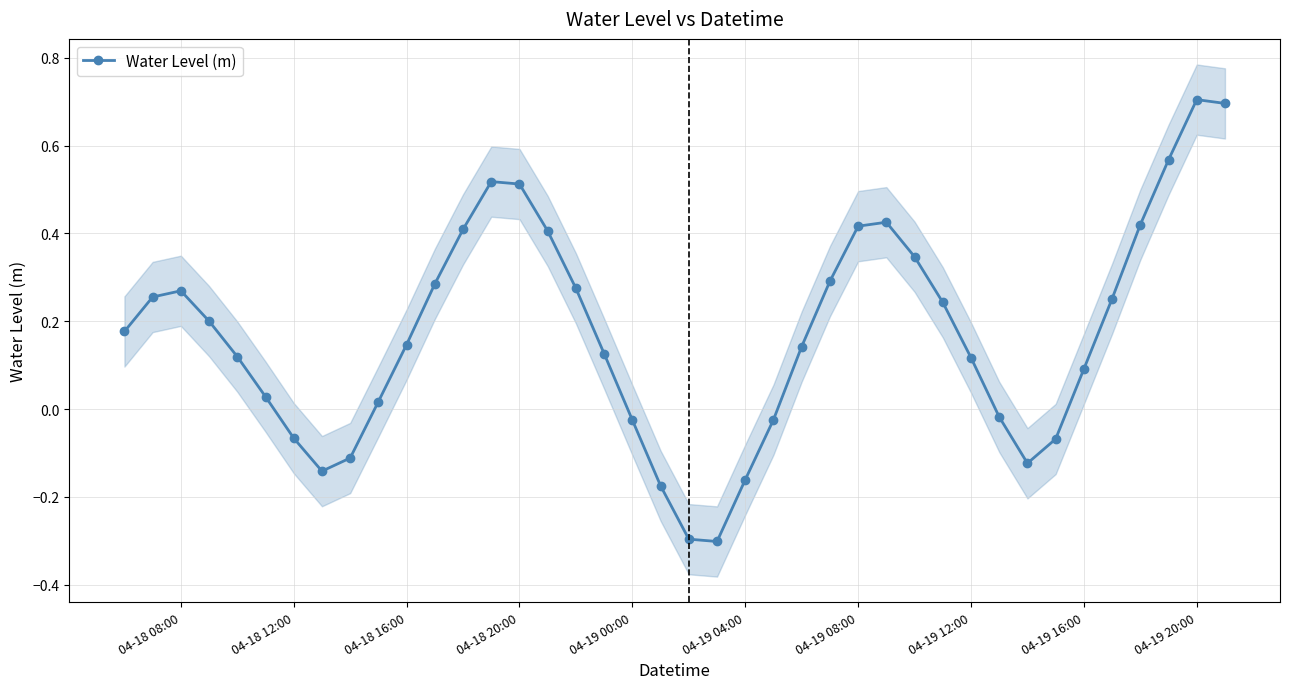

What is the difference between the maximum and minimum values?

1.0